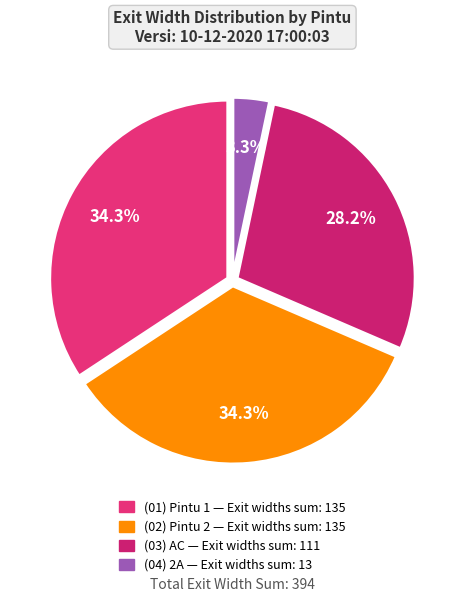

Count the number of slices in the pie.

4